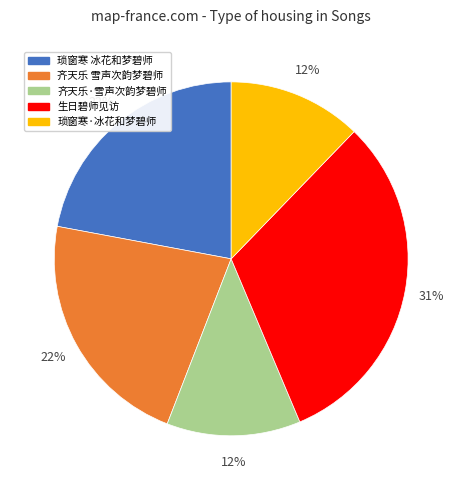

Do 齐天乐 雪声次韵梦碧师 and 齐天乐·雪声次韵梦碧师 together represent more than half of the pie?

No